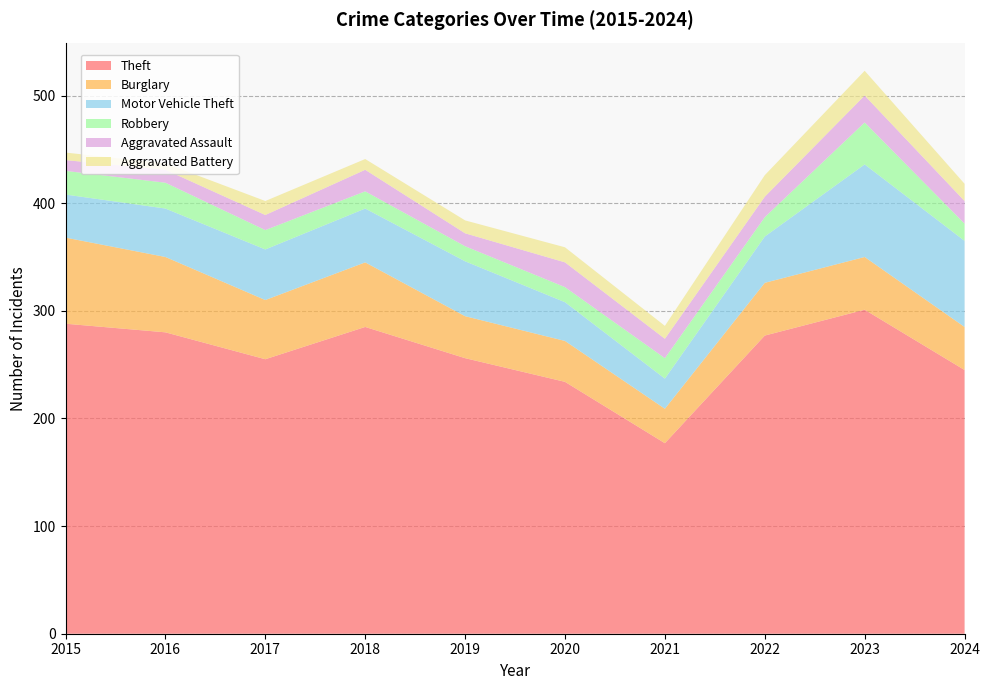

Reading left to right, what are all the values shown in this chart?

Theft: 288	280	255	285	256	234	177	277	301	245
Burglary: 80	70	55	60	39	38	32	49	49	40
Motor Vehicle Theft: 40	45	47	50	51	36	28	43	86	80
Robbery: 22	24	18	16	14	14	19	18	39	16
Aggravated Assault: 10	12	14	20	12	23	18	19	25	21
Aggravated Battery: 7	6	13	10	12	14	12	20	23	16